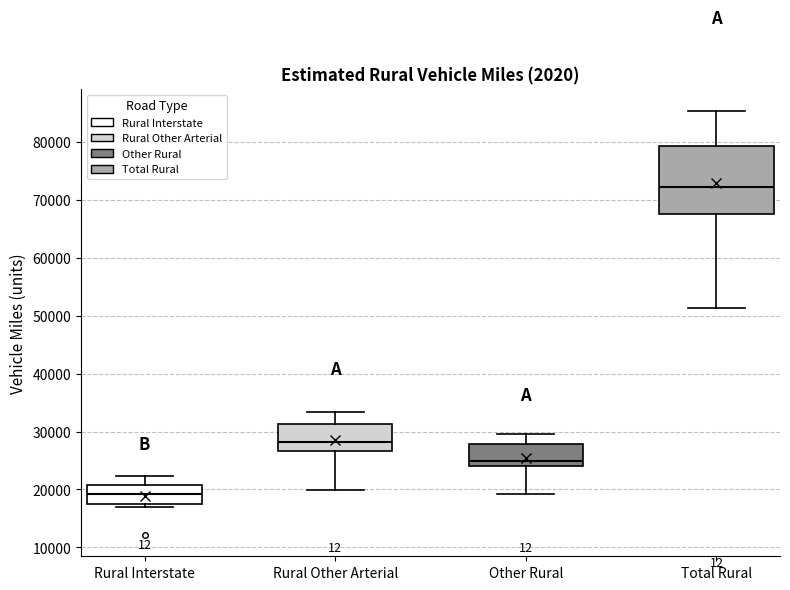

Where does the median line of the box for Other Rural sit on the y-axis? The values are not printed on the chart, so give them approximately, as read against the axis.

25000